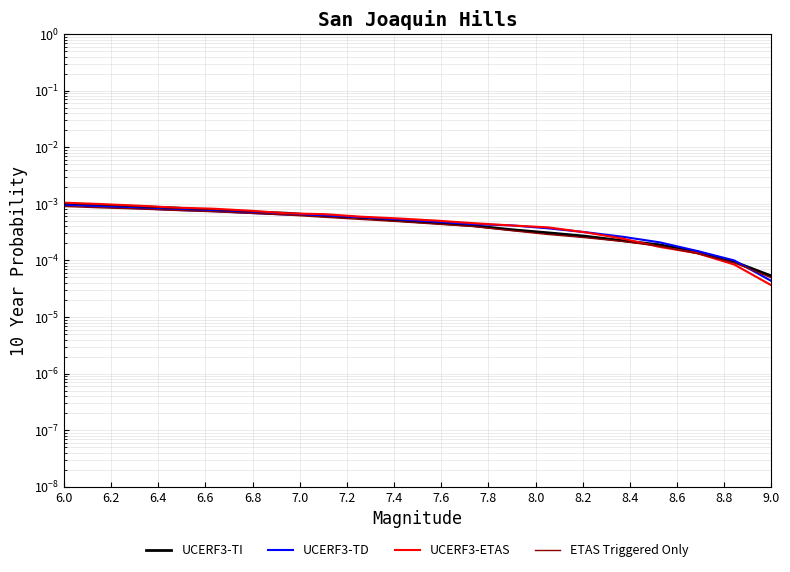

Which category has the highest value across all series?

6.0